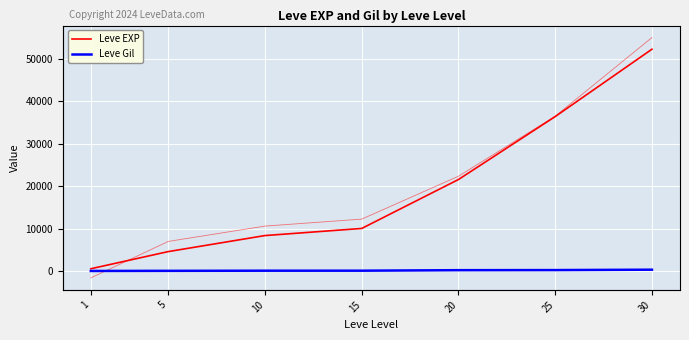

What is the value of the Leve EXP point at the 1st from the left?

630